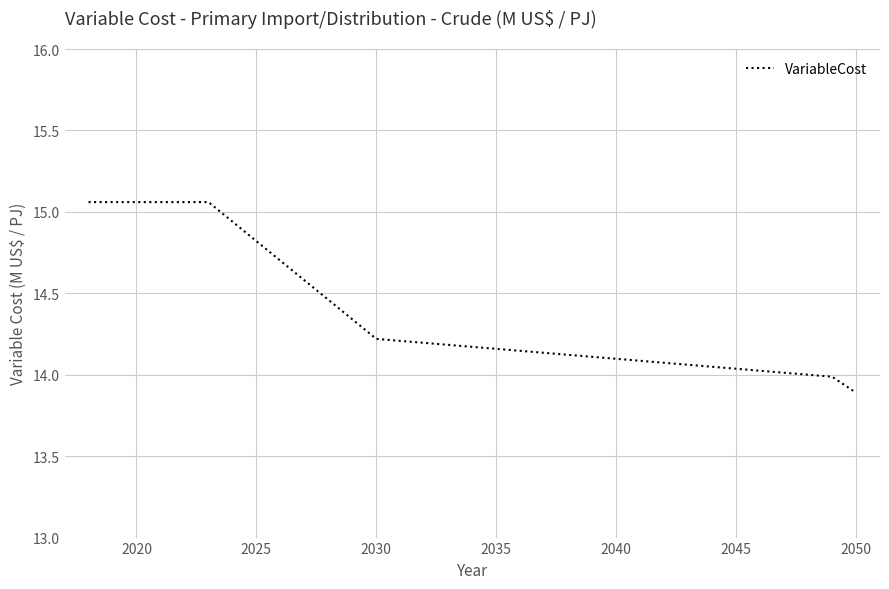

What is the minimum value shown in the chart?

13.9